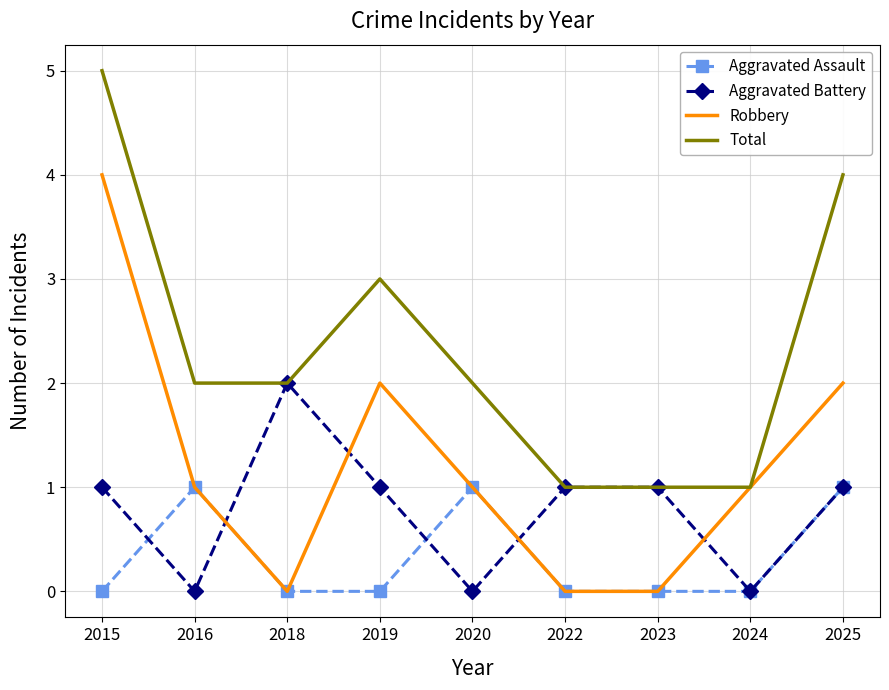

Which series has the largest total across all categories?

Total